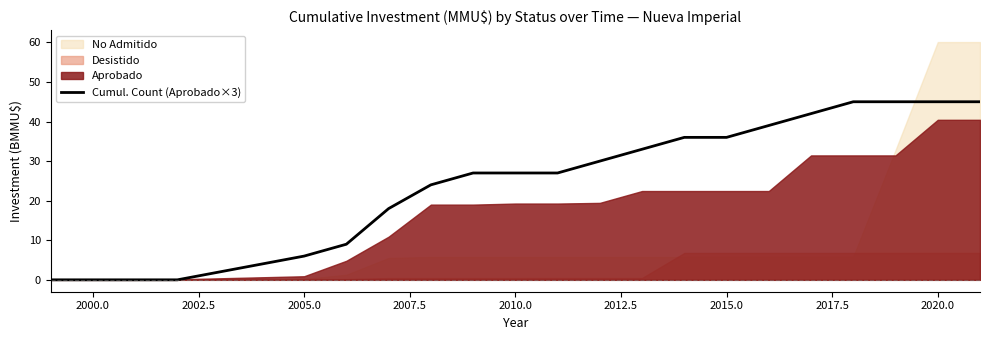

What is the highest value of the Cumul. Count (Aprobado×3) series?

45